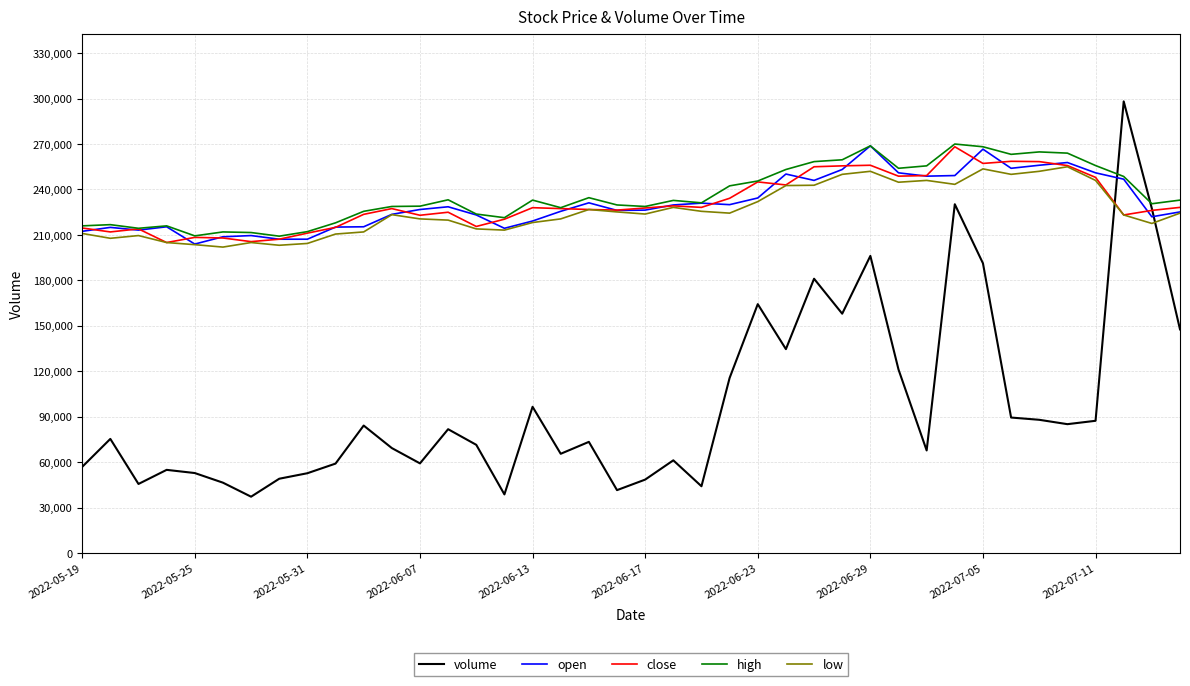

How many intersections are there between low and volume?

2